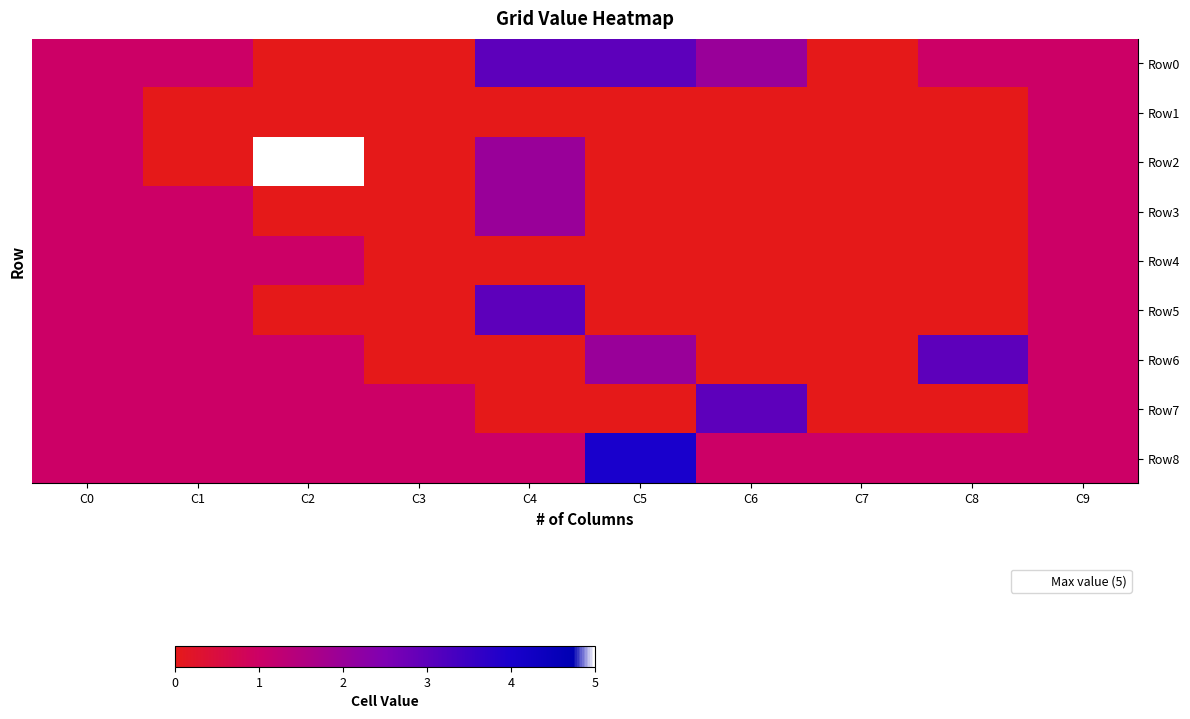

What is the total value across all series at C7?

1